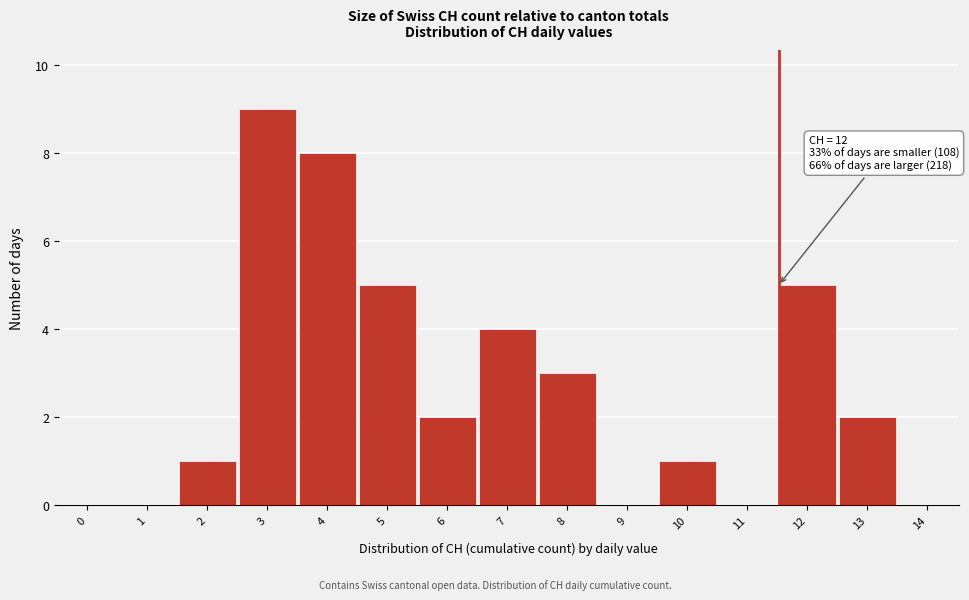

Reading left to right, list all the values displayed in this chart.

0=0	1=0	2=1	3=9	4=8	5=5	6=2	7=4	8=3	9=0	10=1	11=0	12=5	13=2	14=0